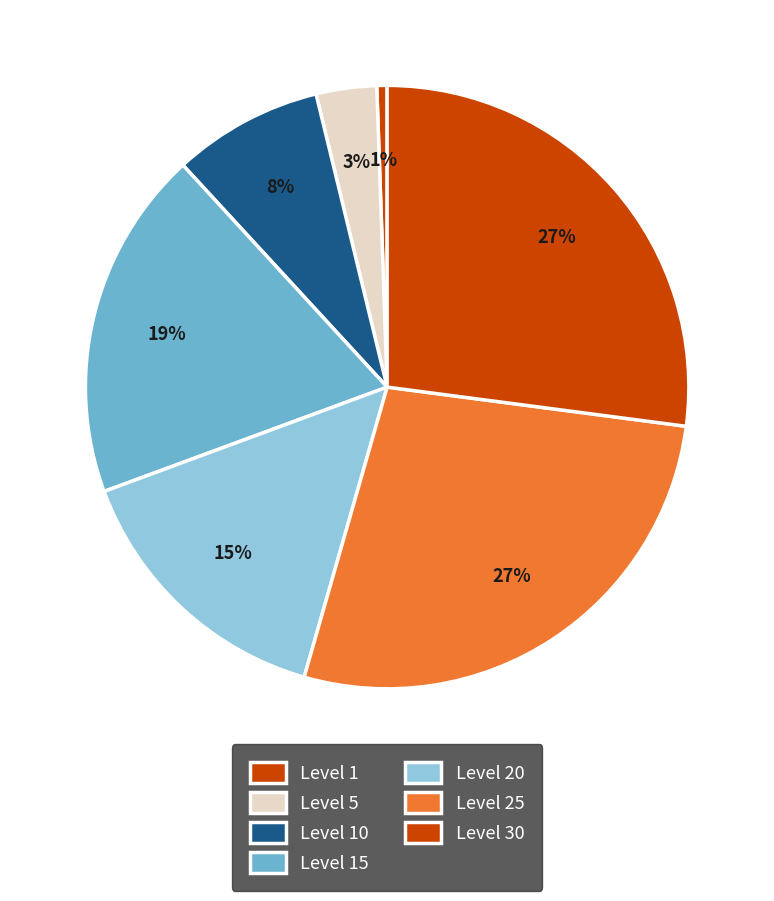

Does any single category account for the majority?

No